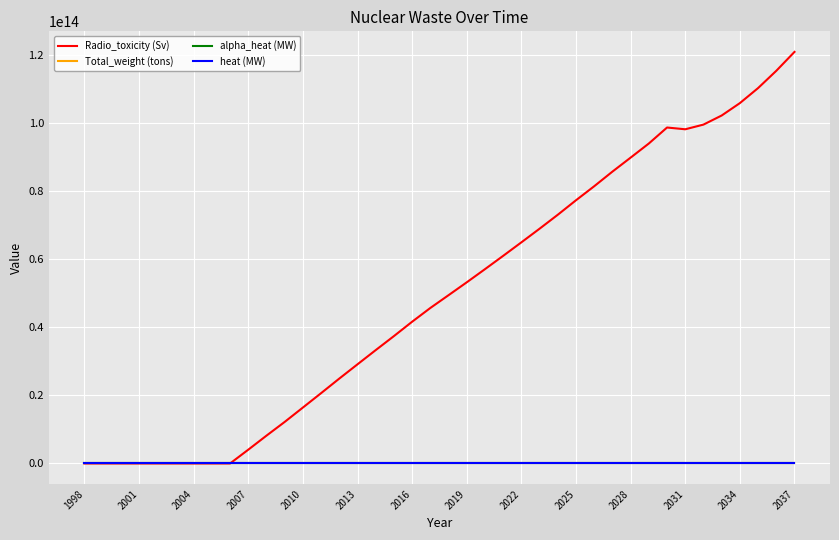

Which series has the largest range (max minus min)?

Radio_toxicity (Sv)